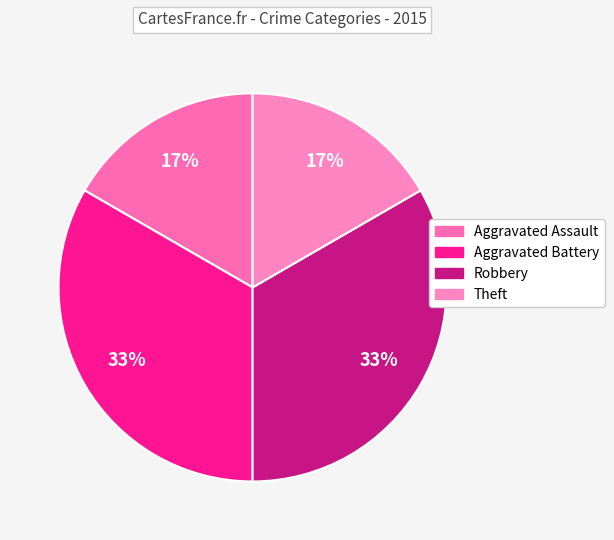

Rank the categories by value from highest to lowest.

Aggravated Battery, Robbery, Aggravated Assault, Theft